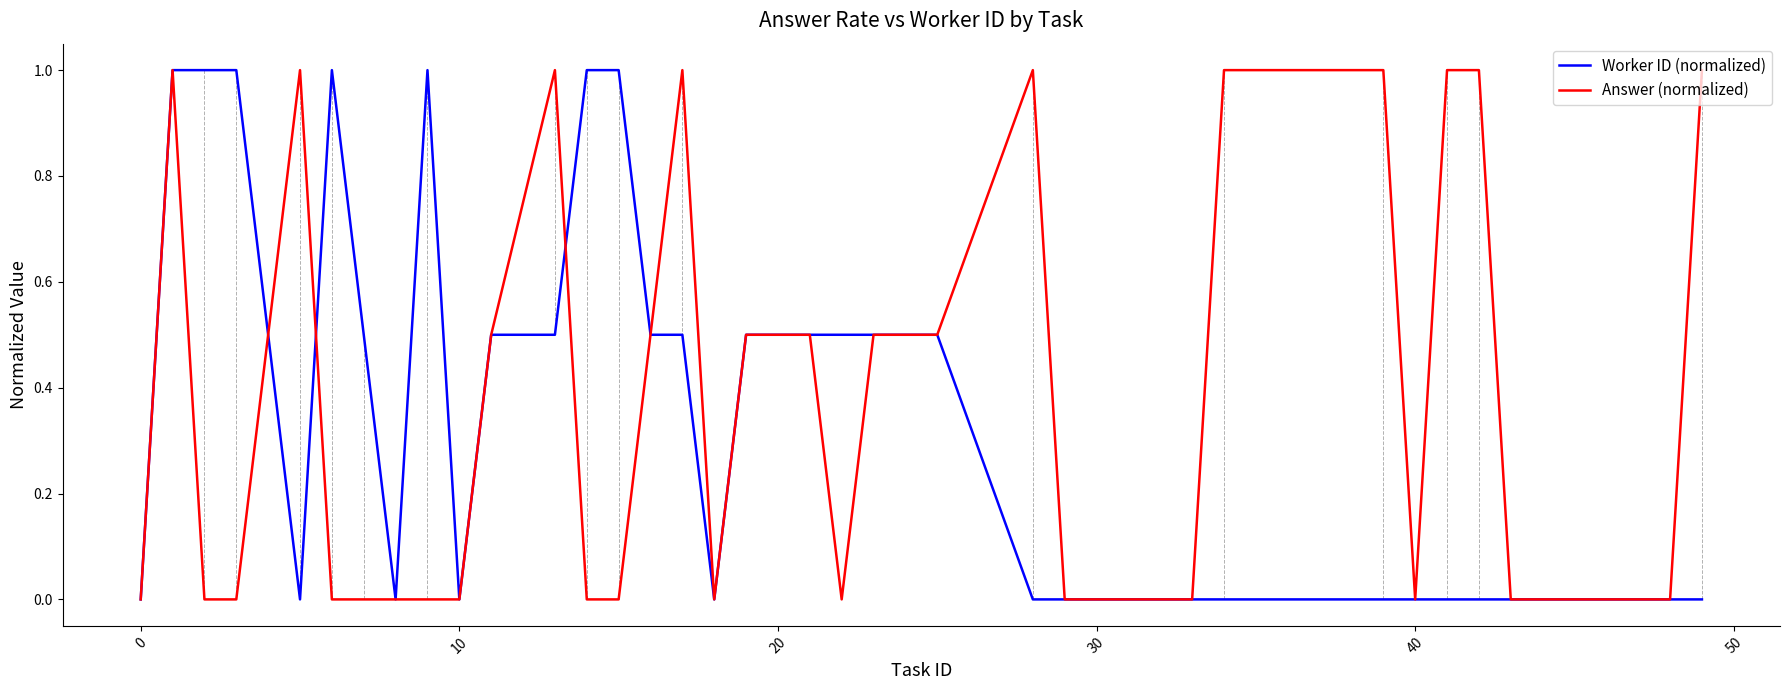

What is the maximum value for Answer (normalized)?

1.0